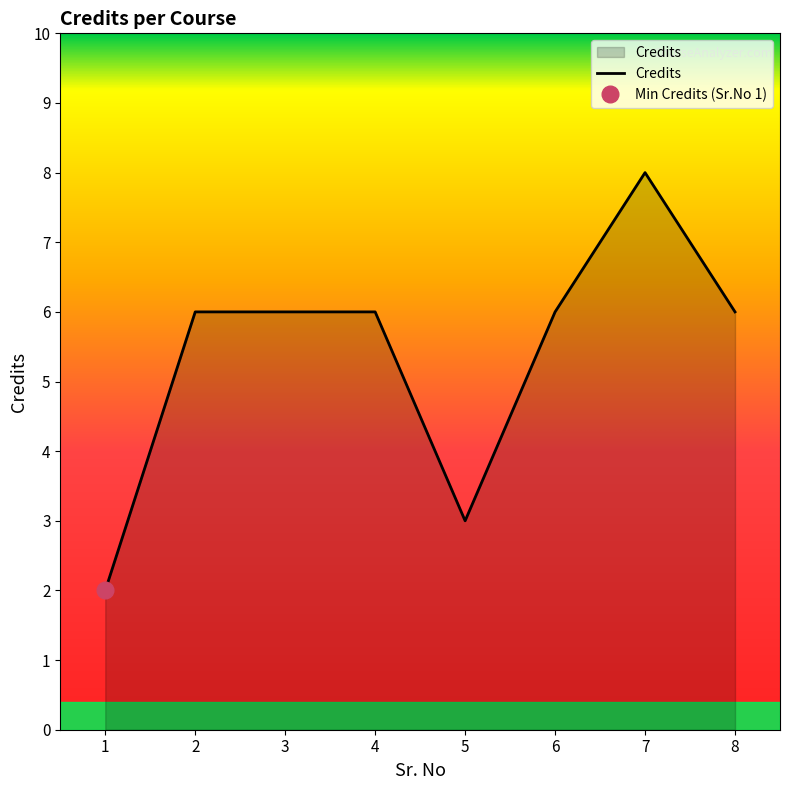

Reading left to right, what are all the values shown in this chart?

2	6	6	6	3	6	8	6